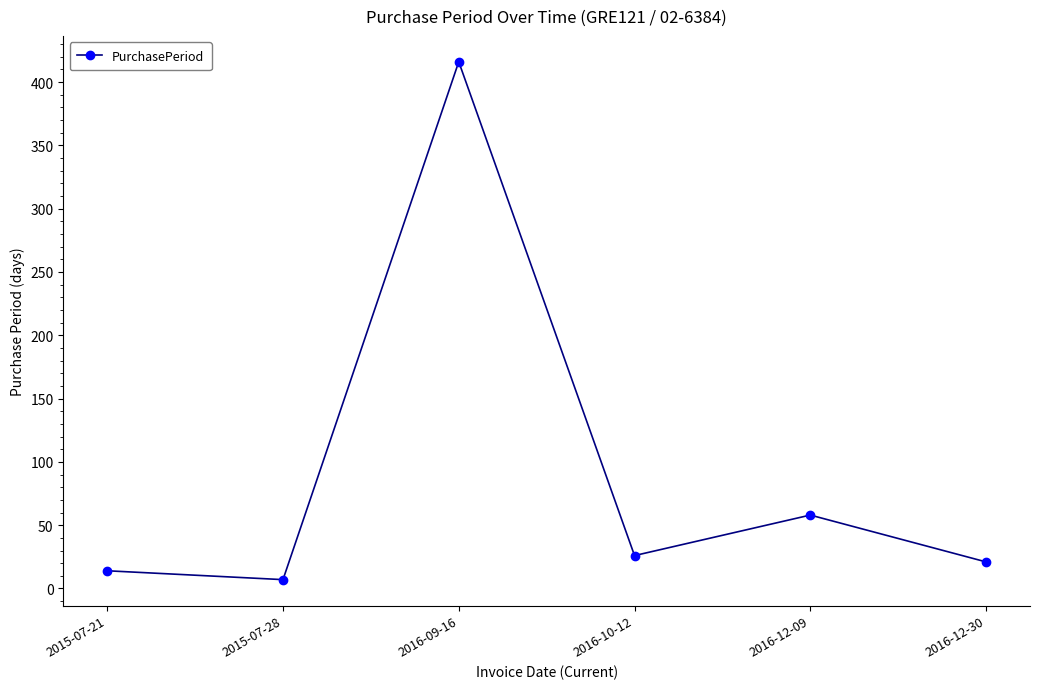

What is the maximum value shown in the chart?

416